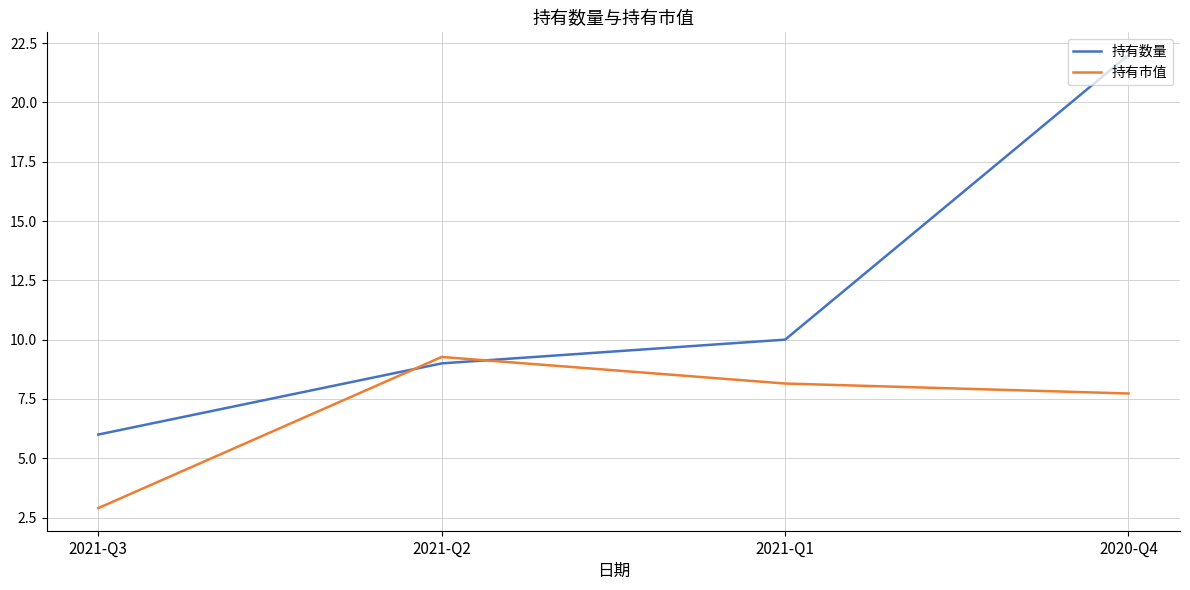

What position from the left is 2020-Q4?

4